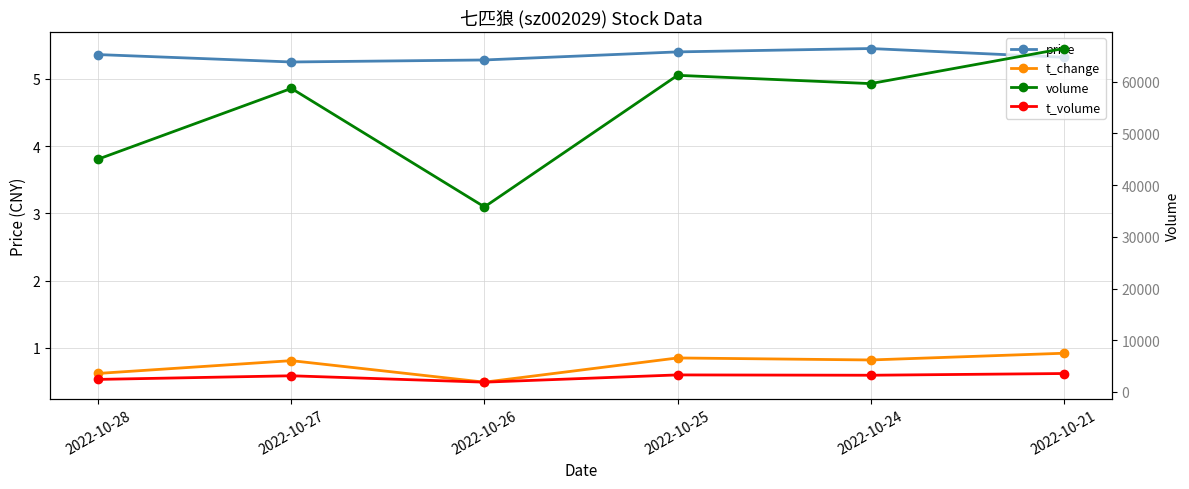

What is the highest value of the price series?

5.5